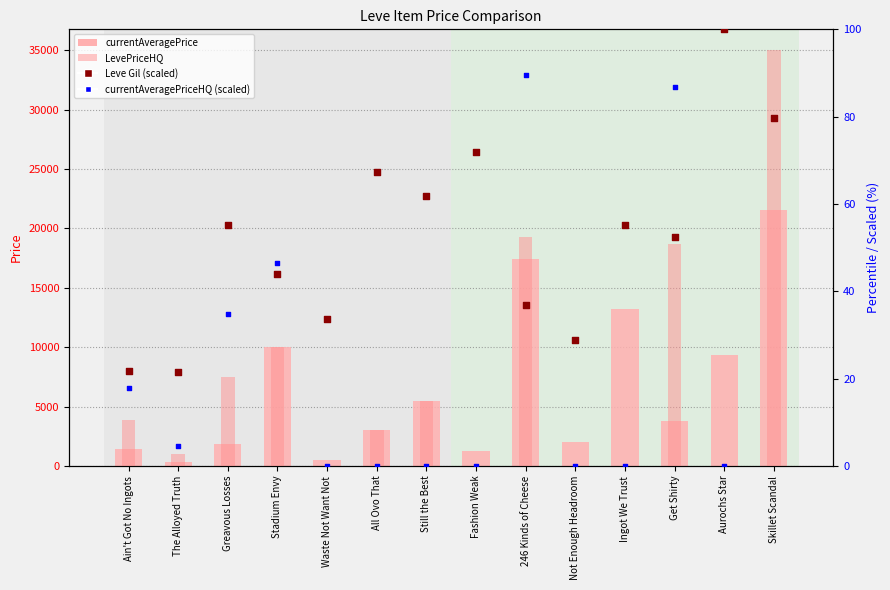

Is the value of LevePriceHQ at Waste Not Want Not greater than the value of Leve Gil (scaled) at The Alloyed Truth?

No